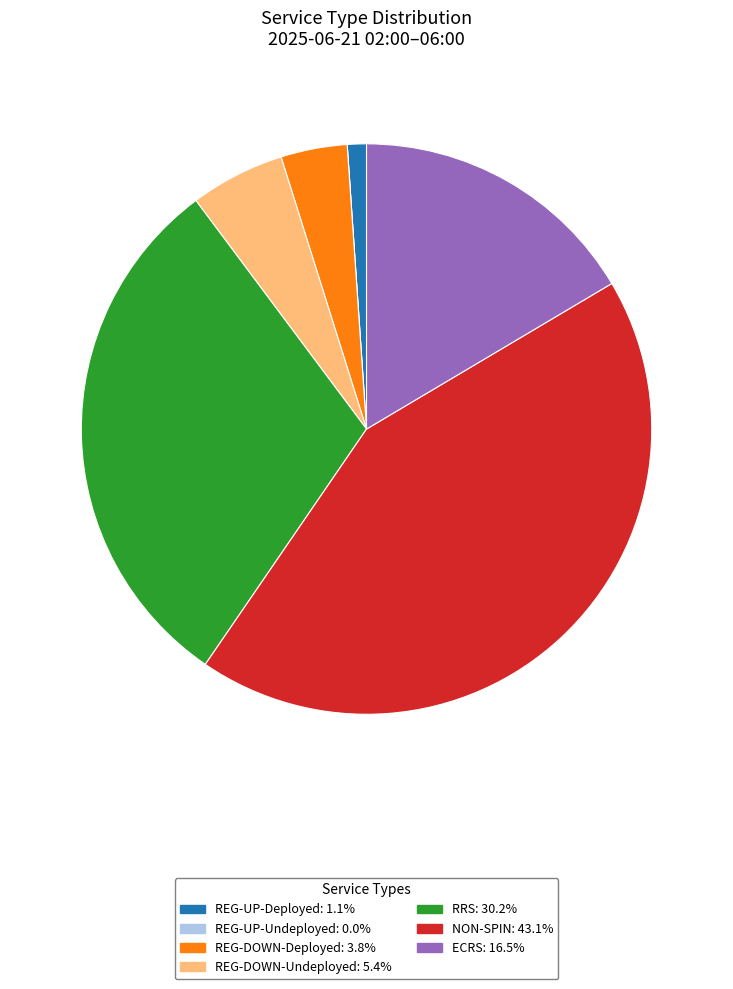

The ECRS slice represents 11% of the pie. True or false?

False